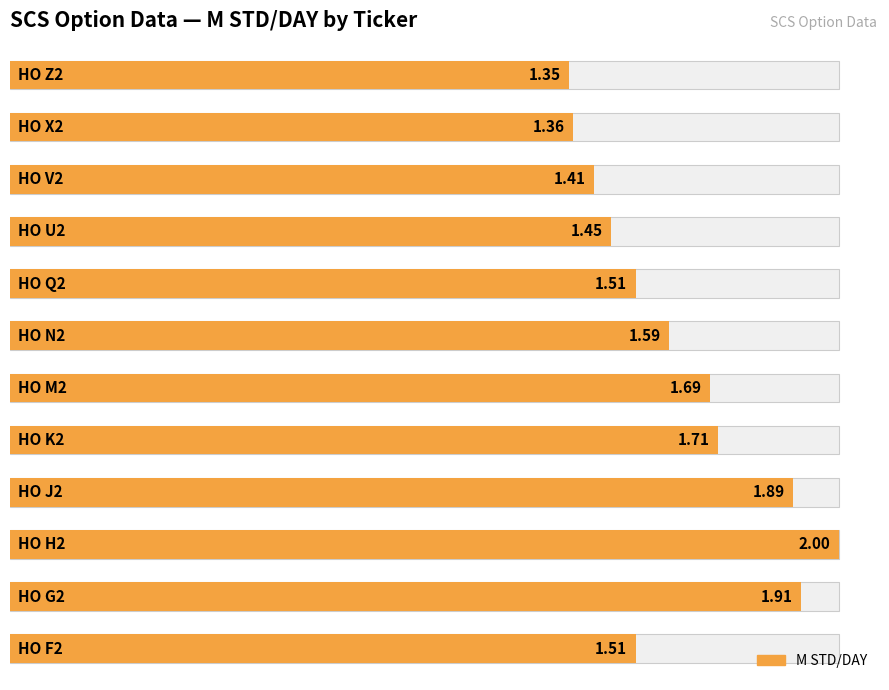

What is the difference between the values at 2 and 0?

0.5